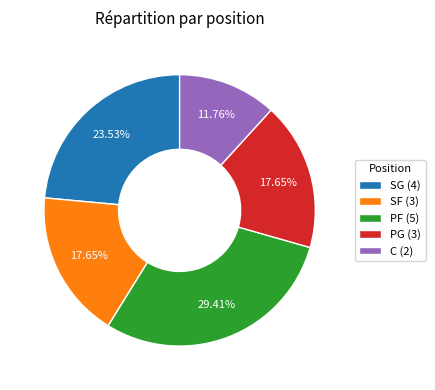

To the nearest percent, what is the difference between the SF and C slice percentages?

6%